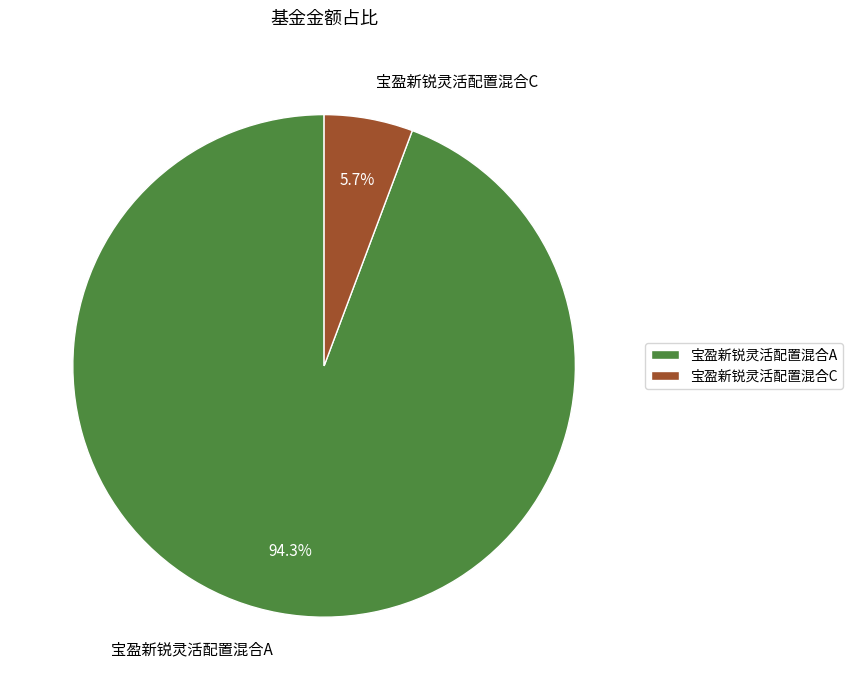

To the nearest percent, what is the difference between the largest and smallest slice percentages?

89%